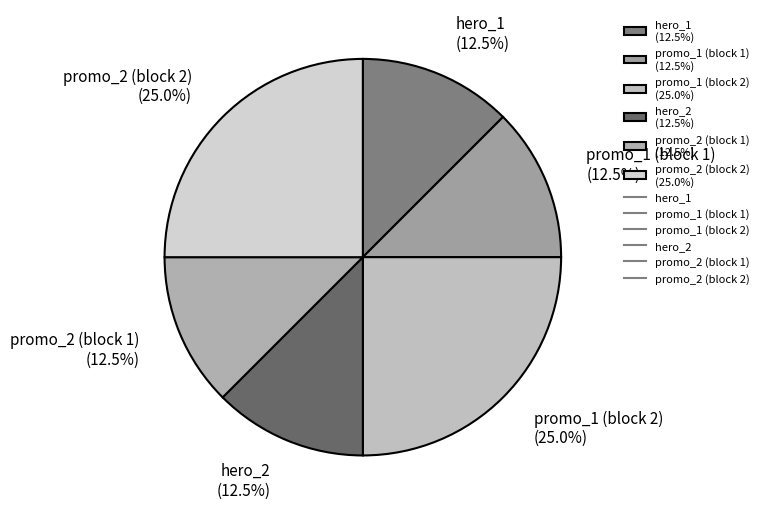

Is there a majority slice in this chart?

No